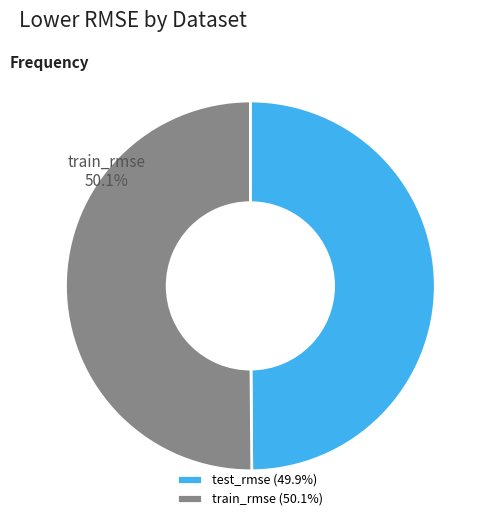

The train_rmse slice represents 50% of the pie. True or false?

True